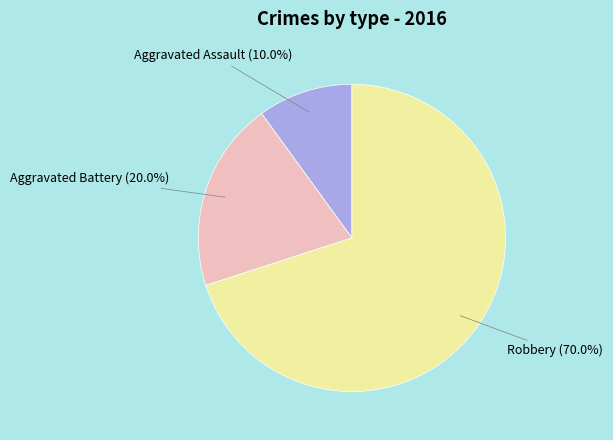

Rank the categories by value from lowest to highest.

Aggravated Assault, Aggravated Battery, Robbery